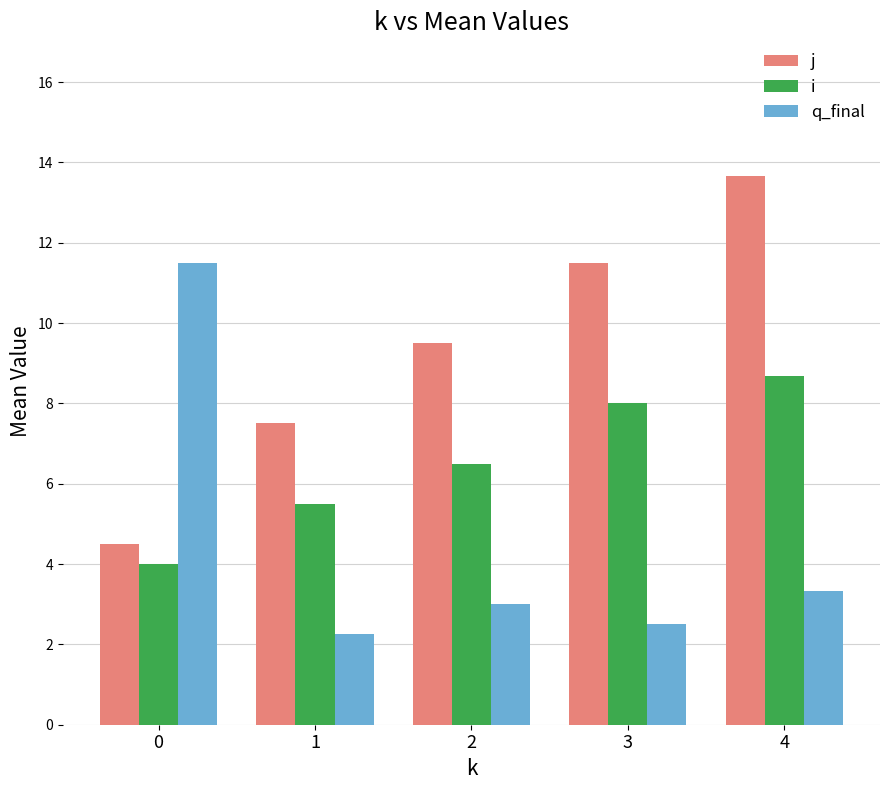

At 3, list the series in order from largest to smallest.

j, i, q_final